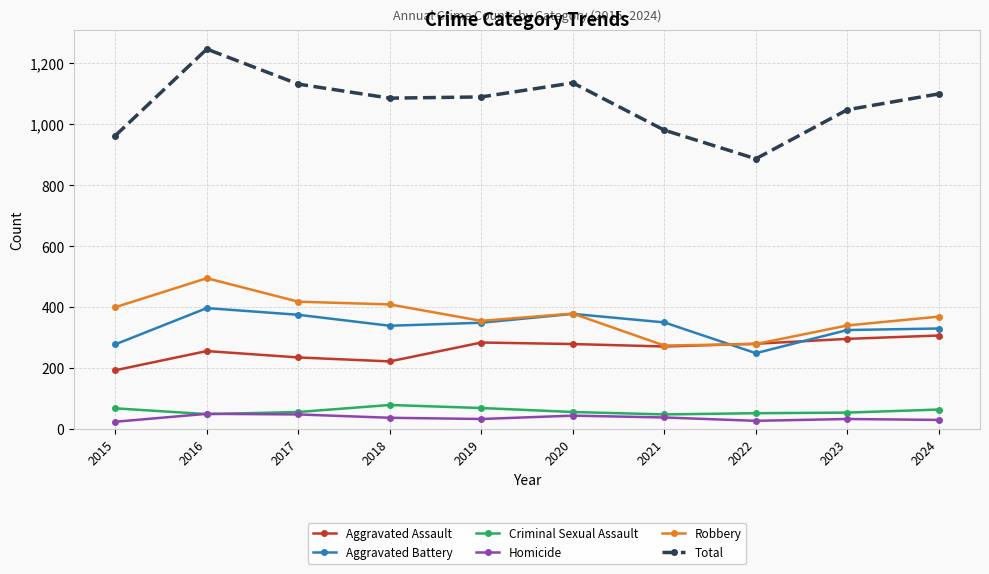

True or false: Aggravated Battery has more than 0 points higher than both neighbors.

True